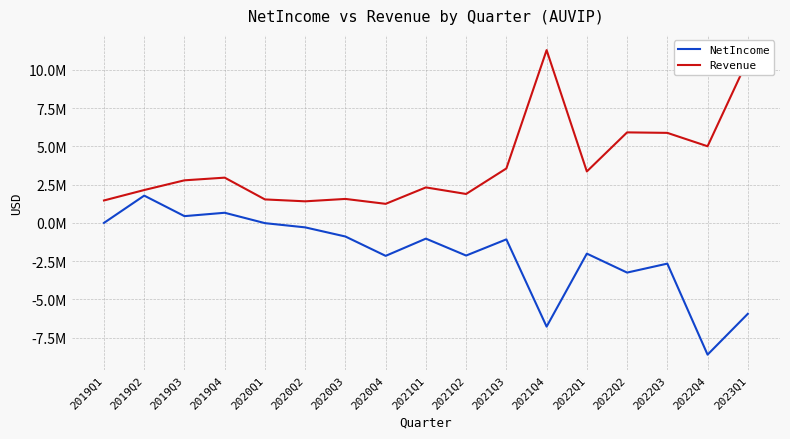

What is the label of the 2nd point from the right?

2022Q4